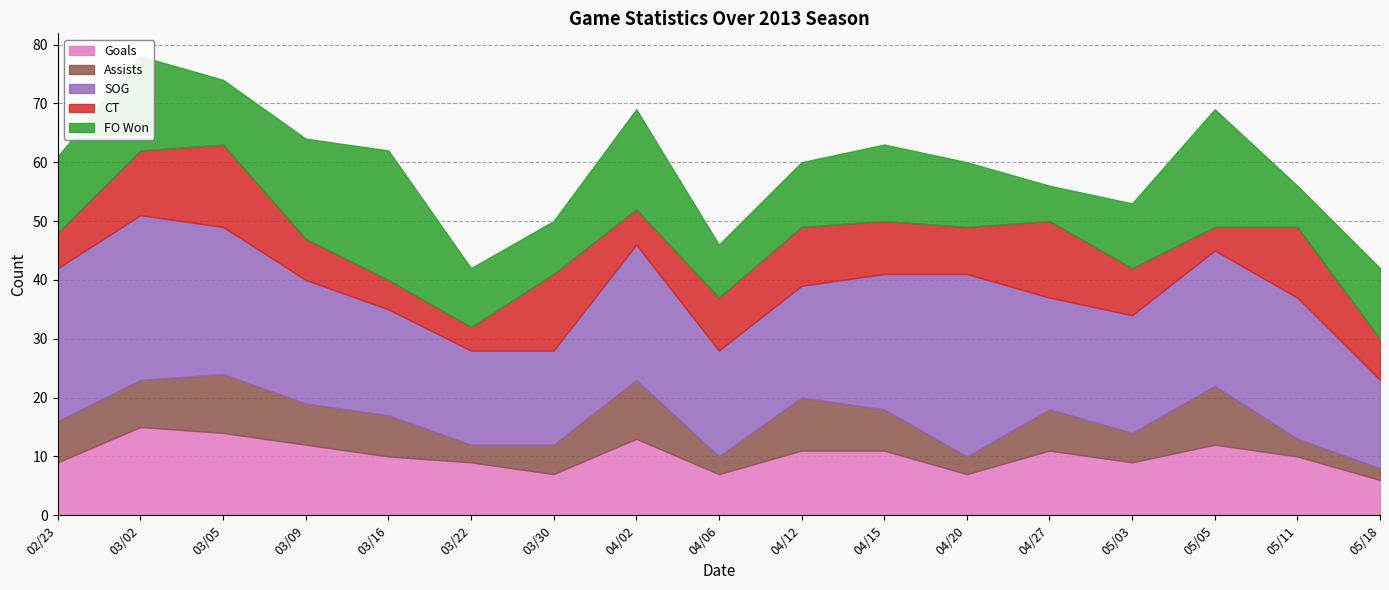

What is the difference between the FO Won values at 04/27 and 04/15?

7